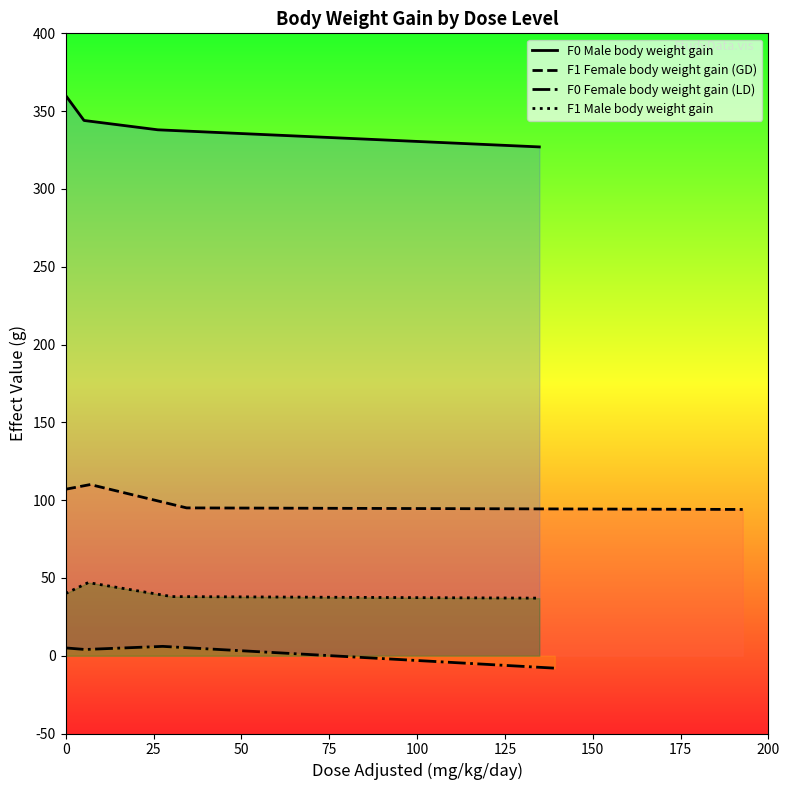

Does the chart display data point markers on the line(s)?

No